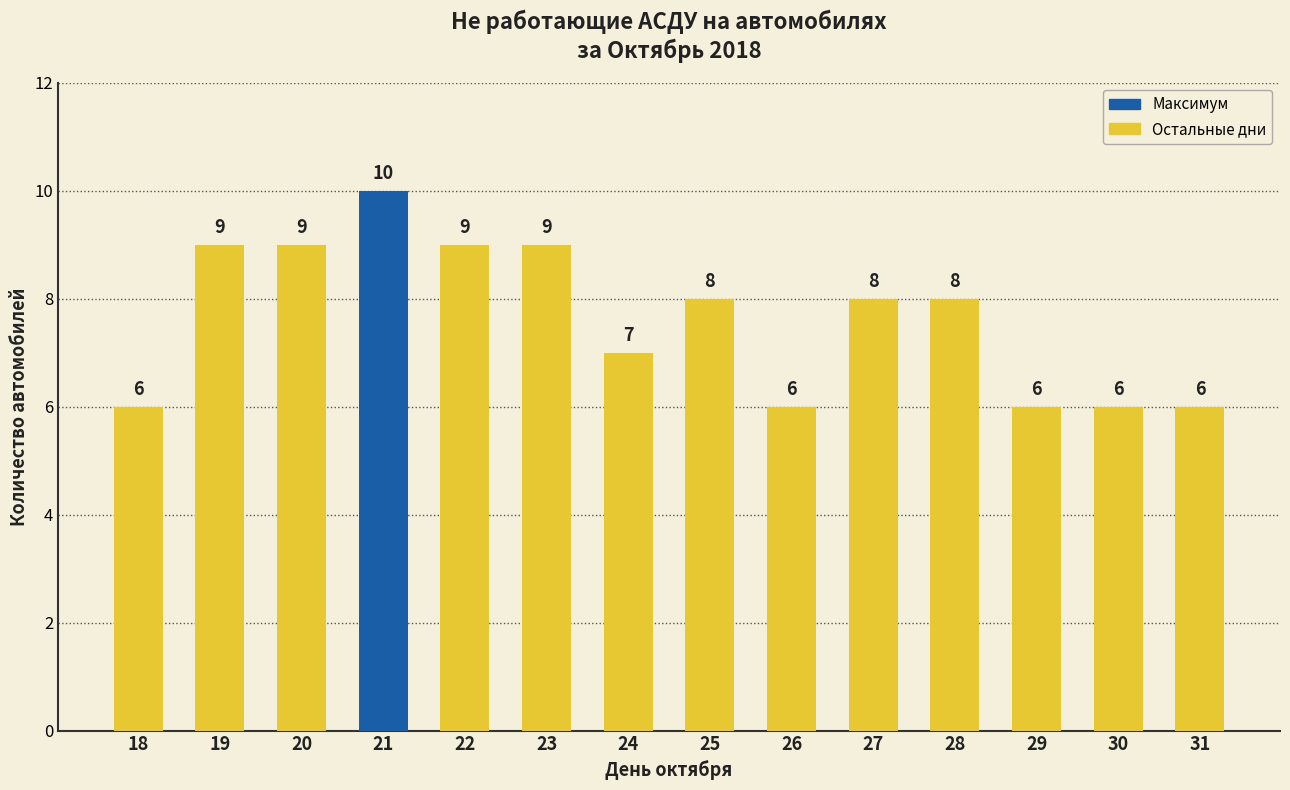

True or false: the data shows 3 at 29.

False